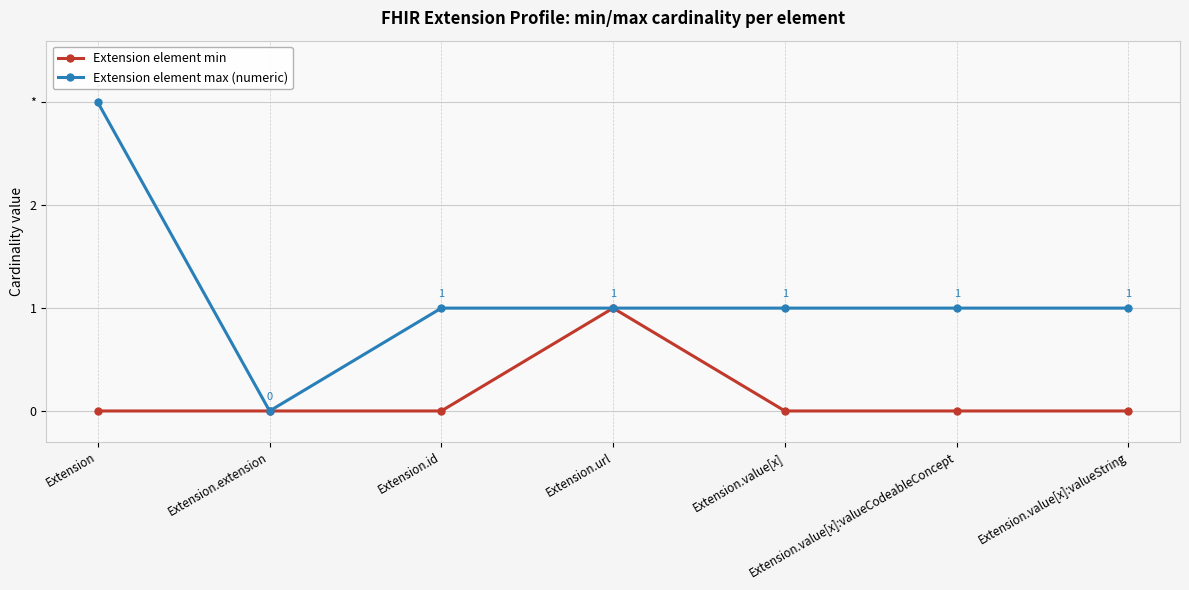

List the series in order of their peak value, lowest first.

Extension element min, Extension element max (numeric)